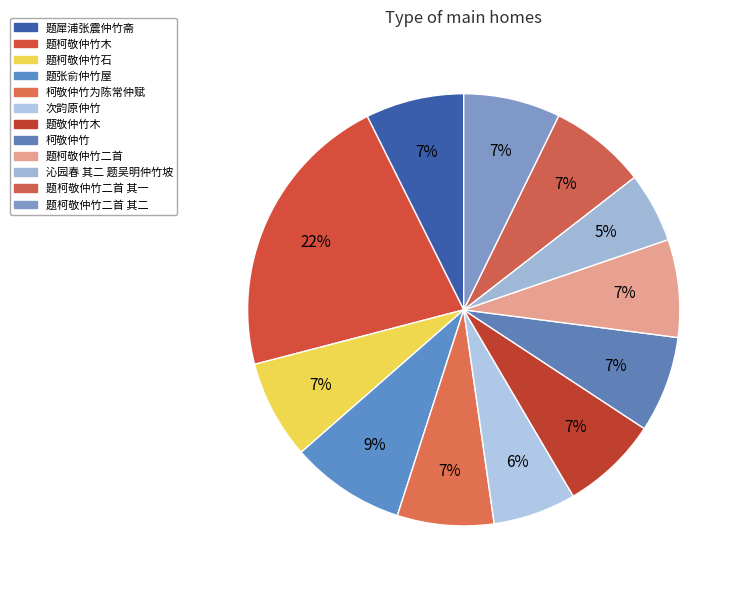

Which slice is the largest?

题柯敬仲竹木